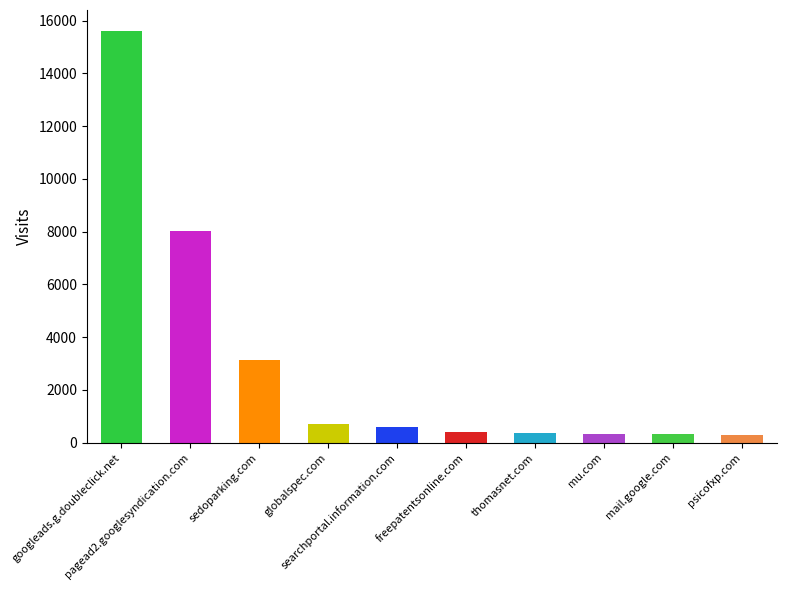

Reading left to right, extract all data points from this chart.

googleads.g.doubleclick.net=15626	pagead2.googlesyndication.com=8044	sedoparking.com=3138	globalspec.com=693	searchportal.information.com=582	freepatentsonline.com=389	thomasnet.com=379	mu.com=344	mail.google.com=337	psicofxp.com=310